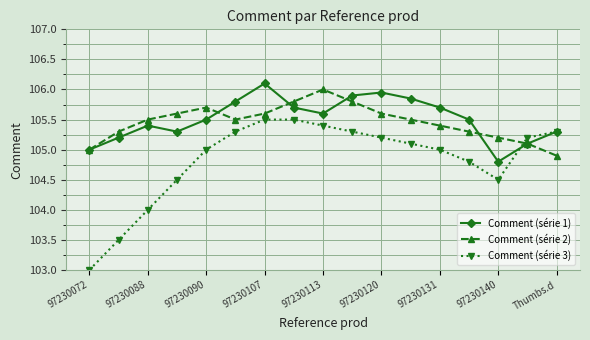

What is the value of the Comment (série 1) point at the 8th from the left?

105.7